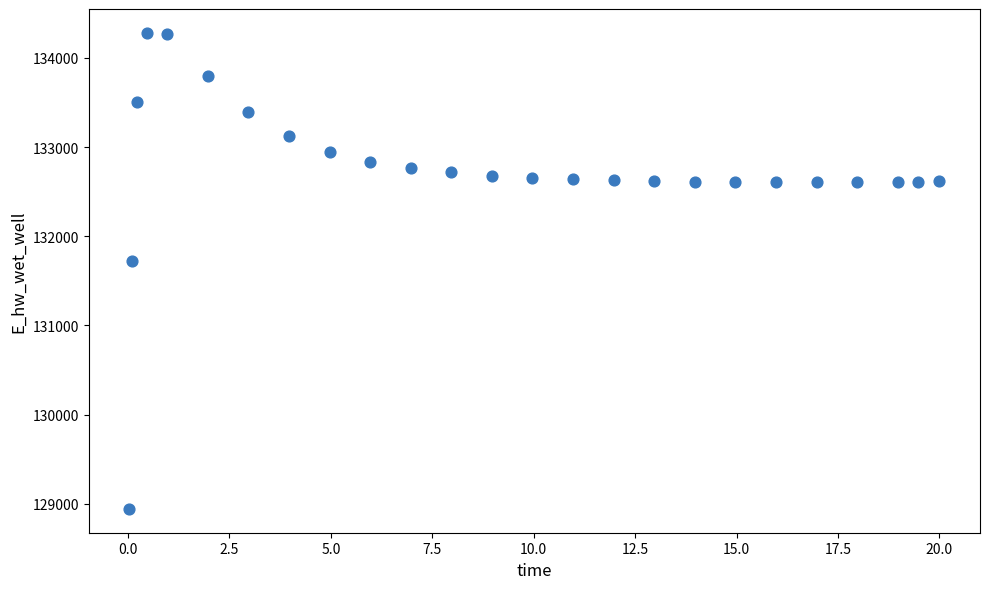

What is the range of Y values (max minus min)?

5340.6